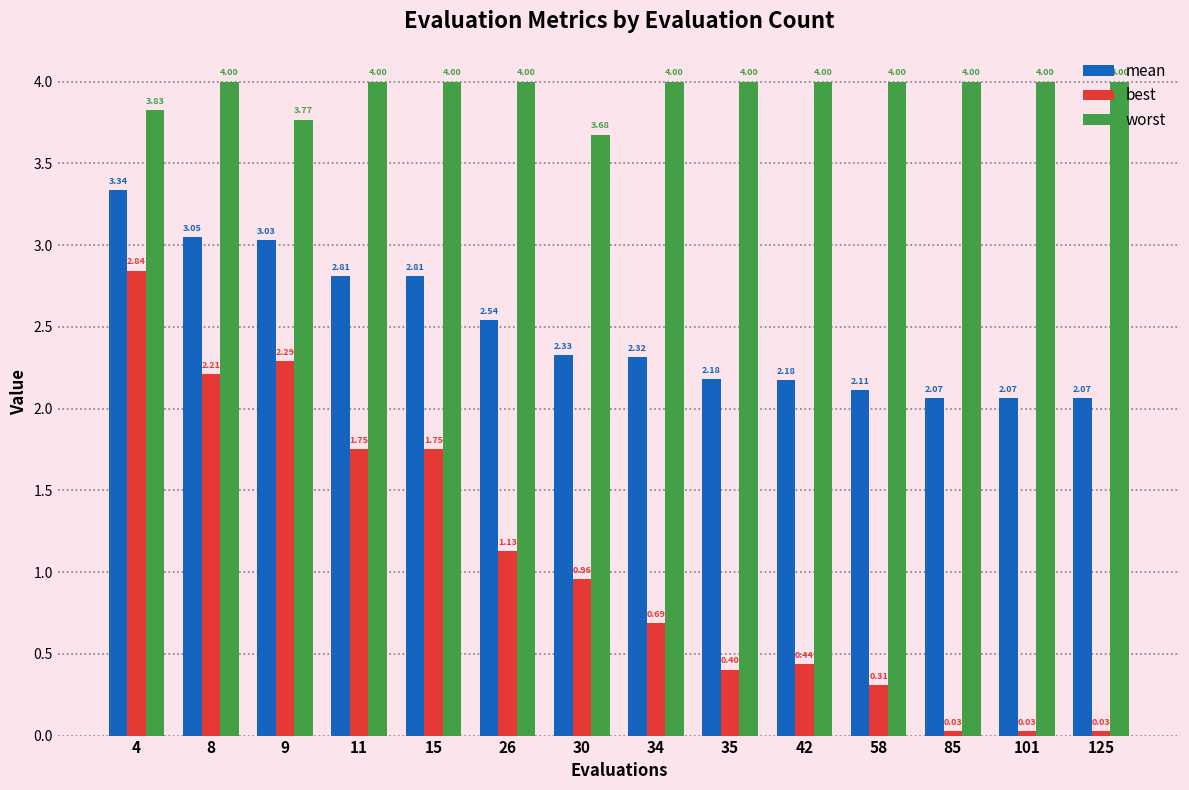

What is the sum of all best values?

14.9